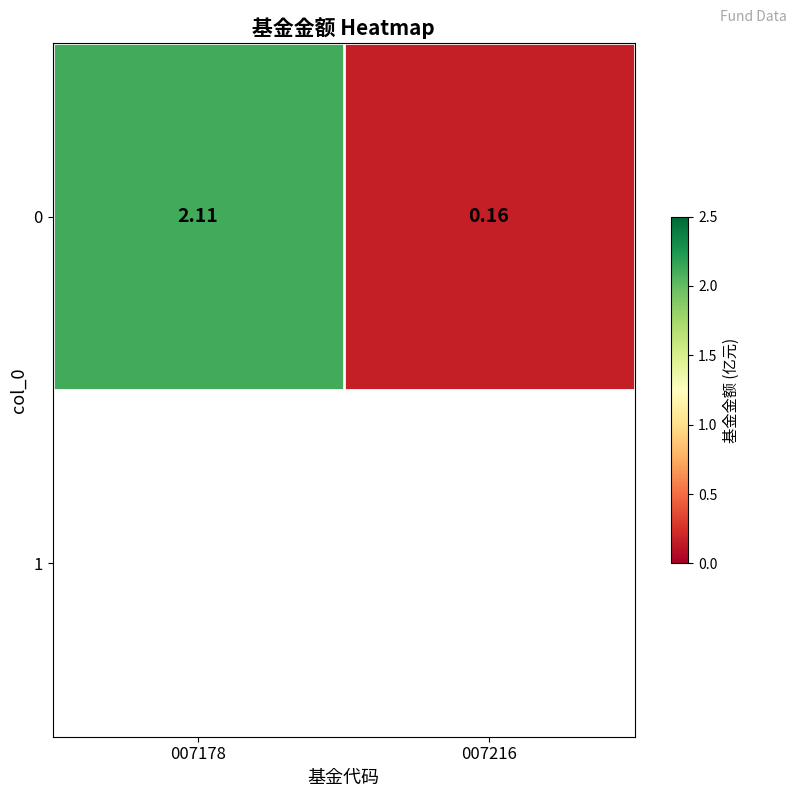

What is the minimum value shown in the chart?

0.2